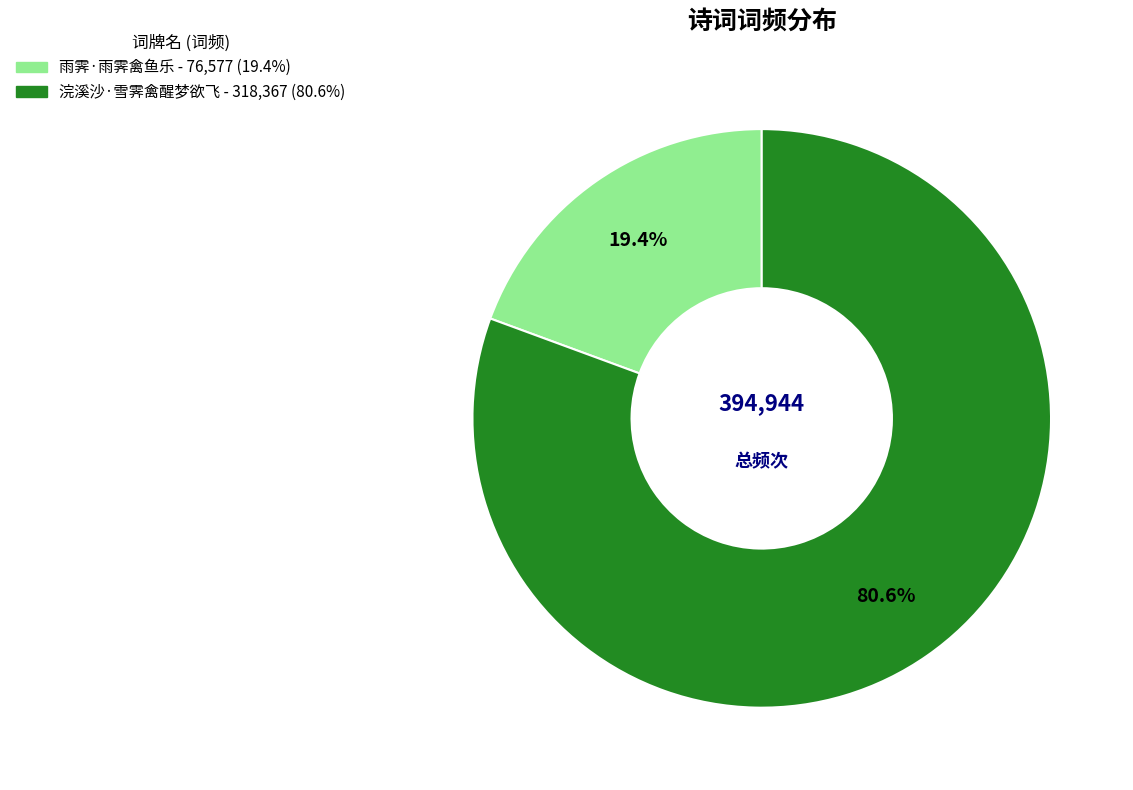

What percentage is the 浣溪沙·雪霁禽醒梦欲飞 slice, to the nearest percent?

81%